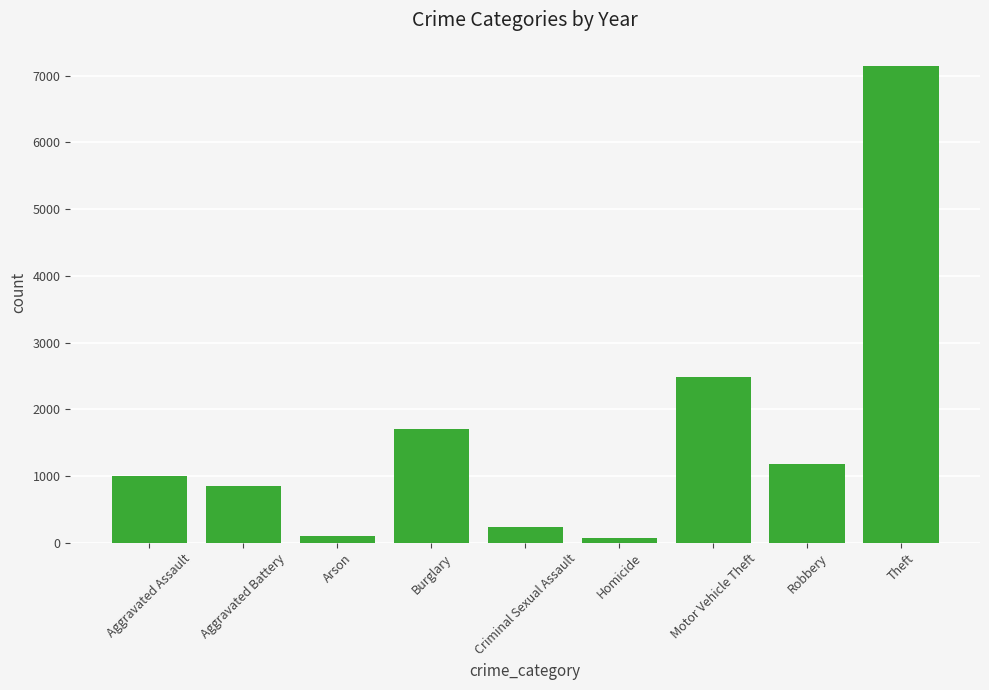

What is the greatest value displayed?

7140